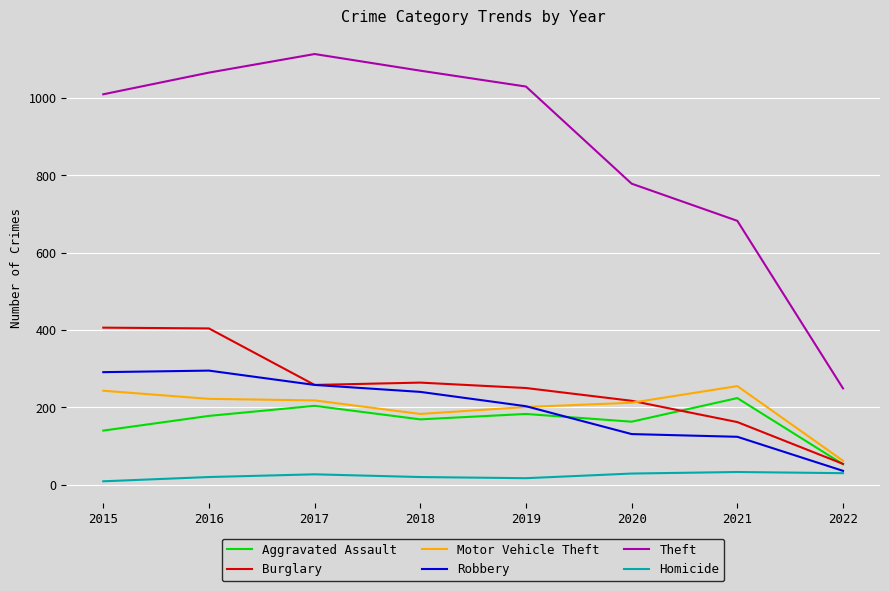

What is the sum of the Motor Vehicle Theft values at 2021 and 2015?

498